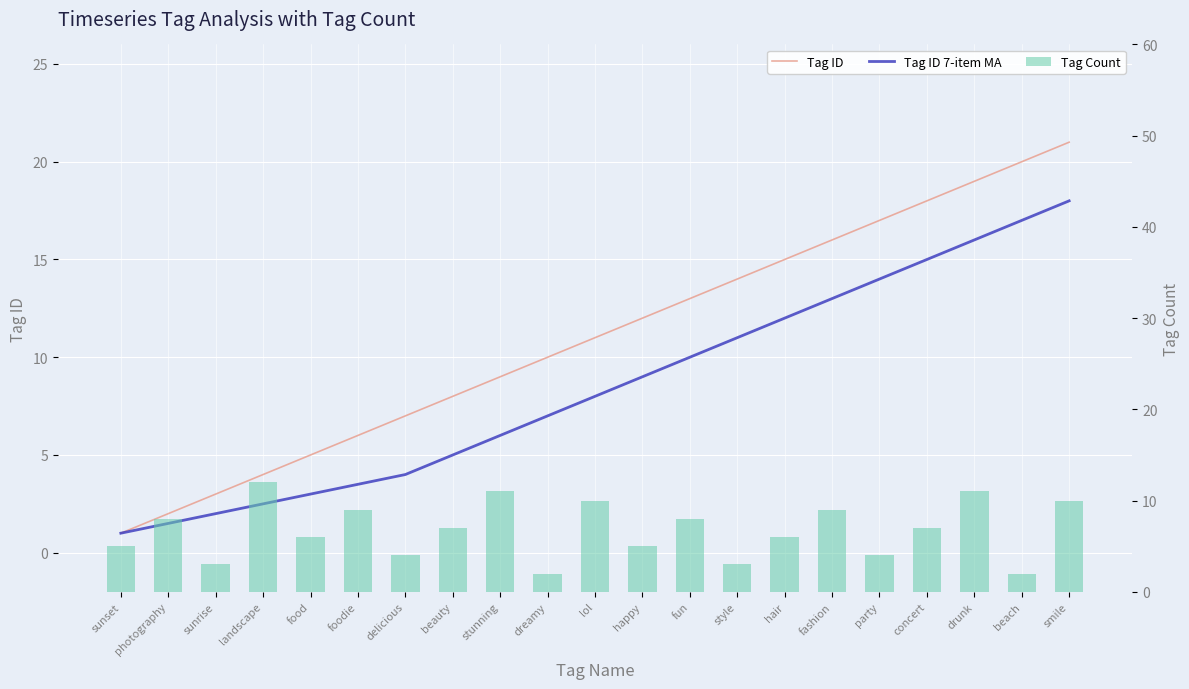

At which label does Tag Count first exceed 7?

photography